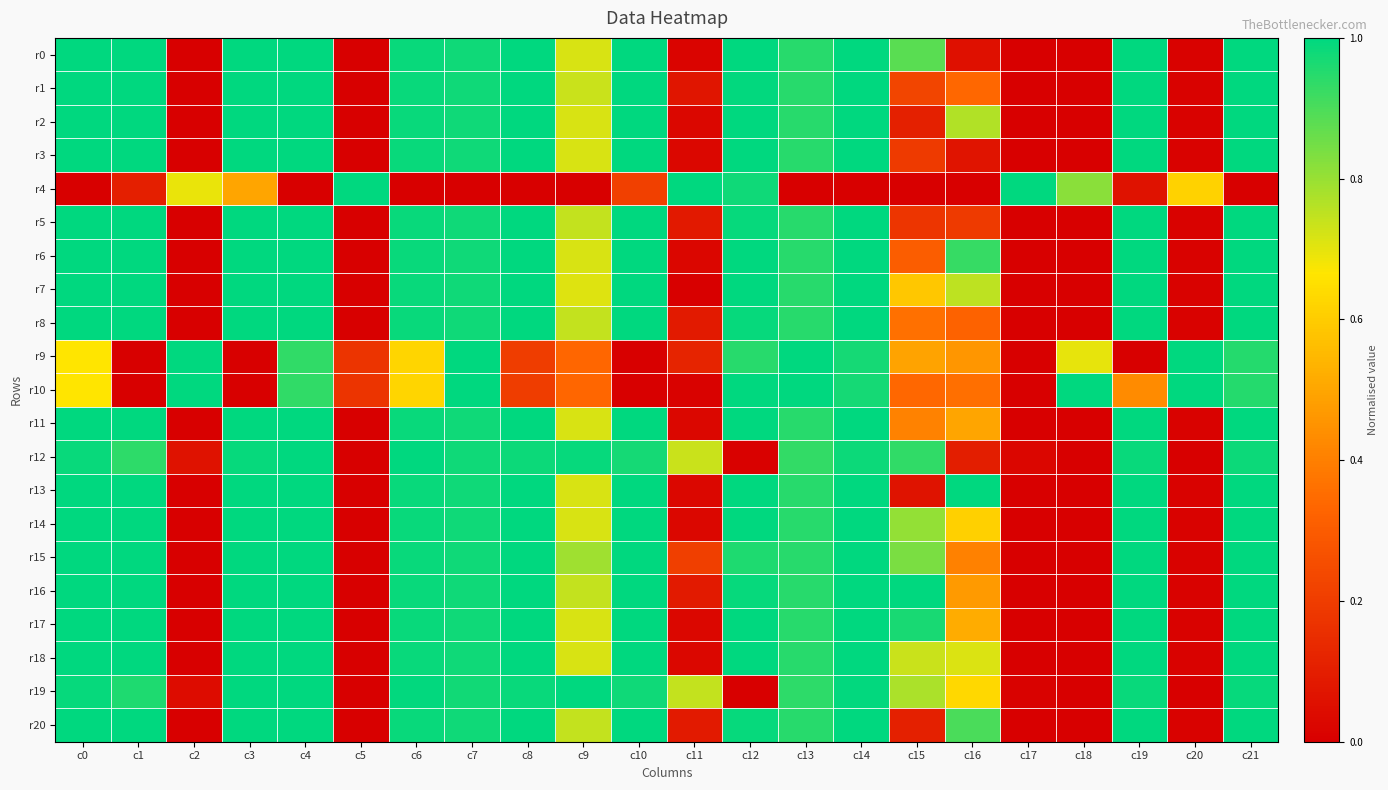

Which series has the largest total across all categories?

r16